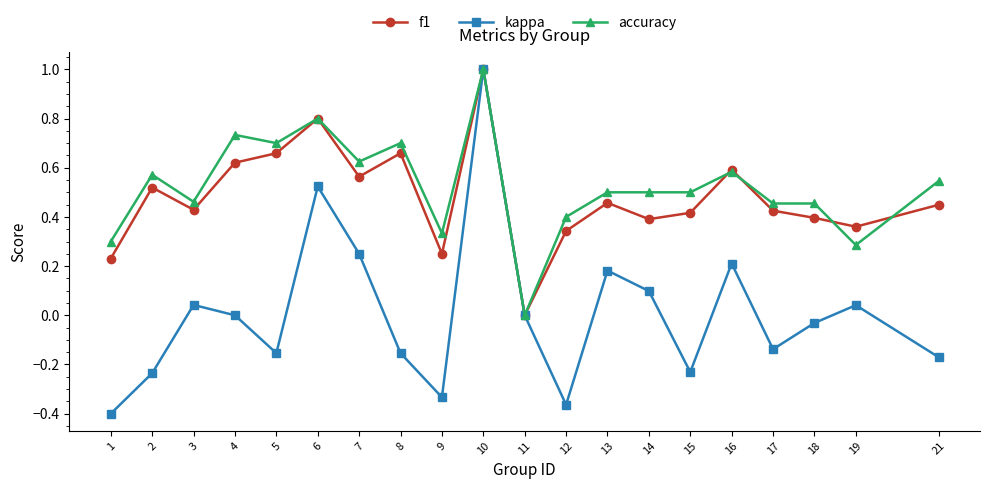

How many values in f1 are above zero?

19